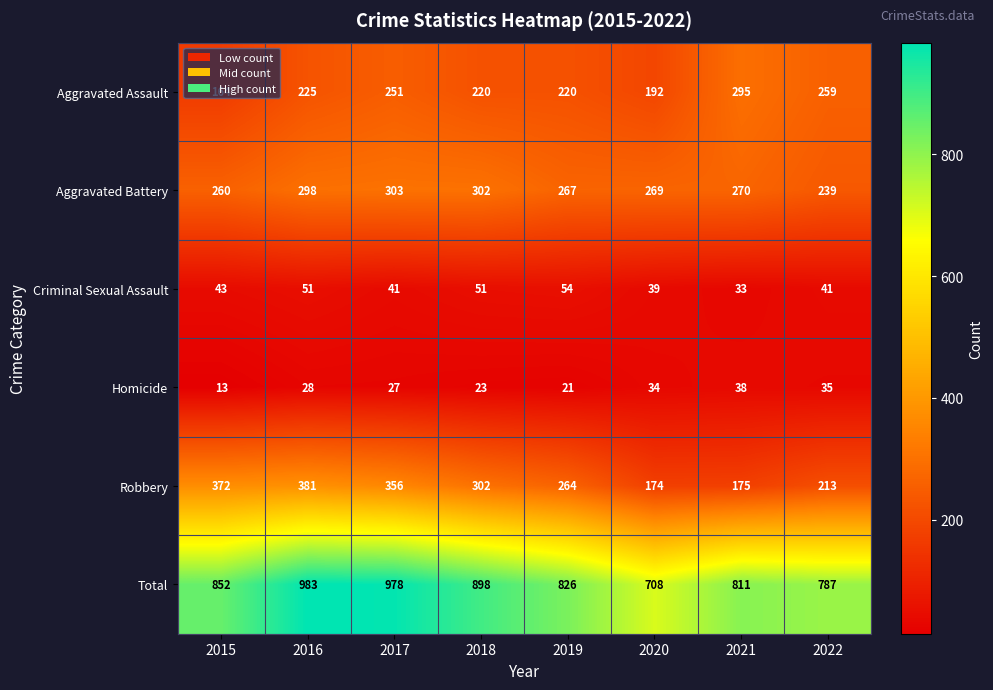

What is the smallest value displayed?

13